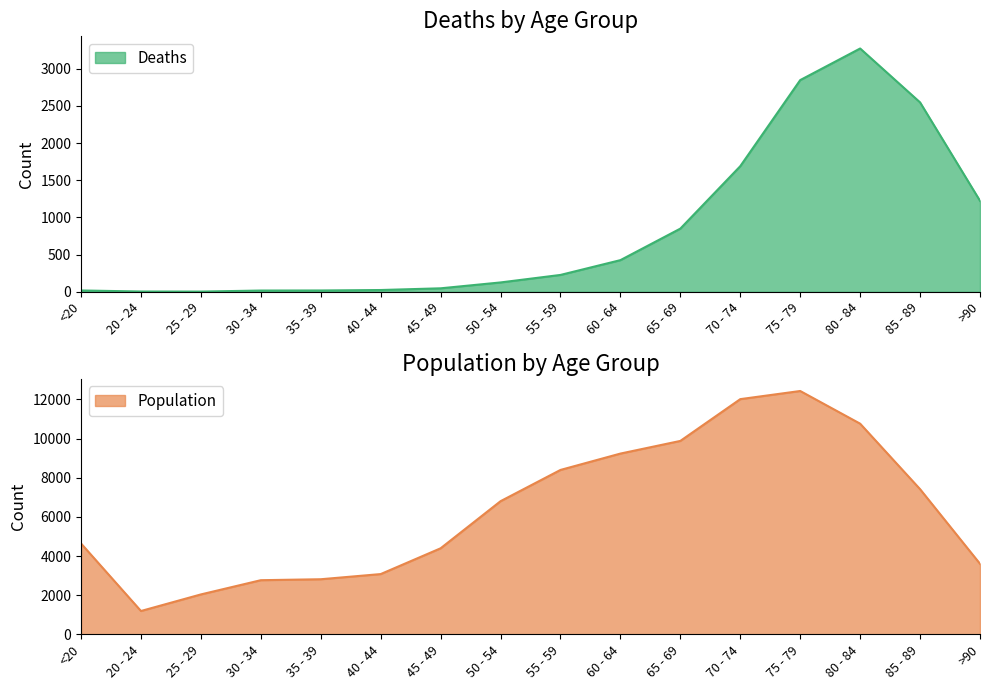

Rank the categories by Deaths value from lowest to highest.

25 - 29, 20 - 24, 30 - 34, <20, 35 - 39, 40 - 44, 45 - 49, 50 - 54, 55 - 59, 60 - 64, 65 - 69, >90, 70 - 74, 85 - 89, 75 - 79, 80 - 84